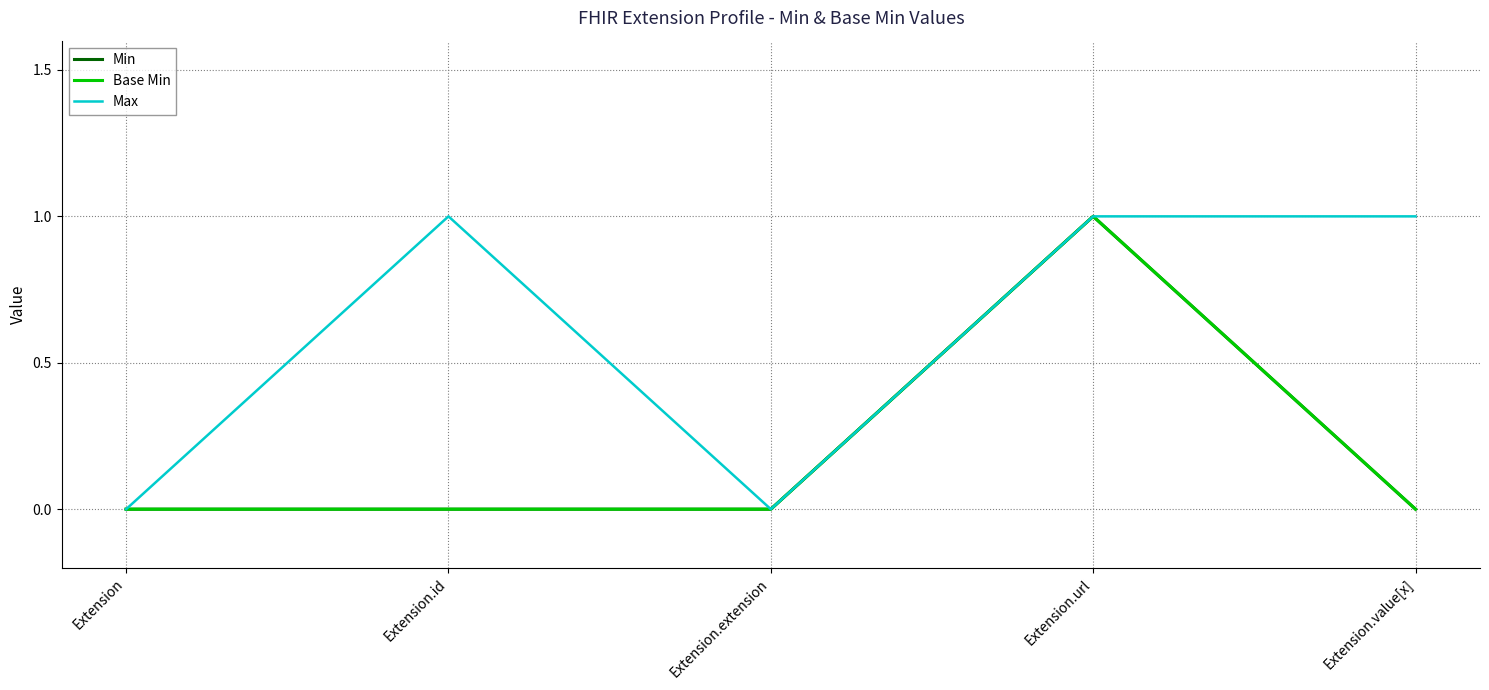

Does the chart display data point markers on the line(s)?

No